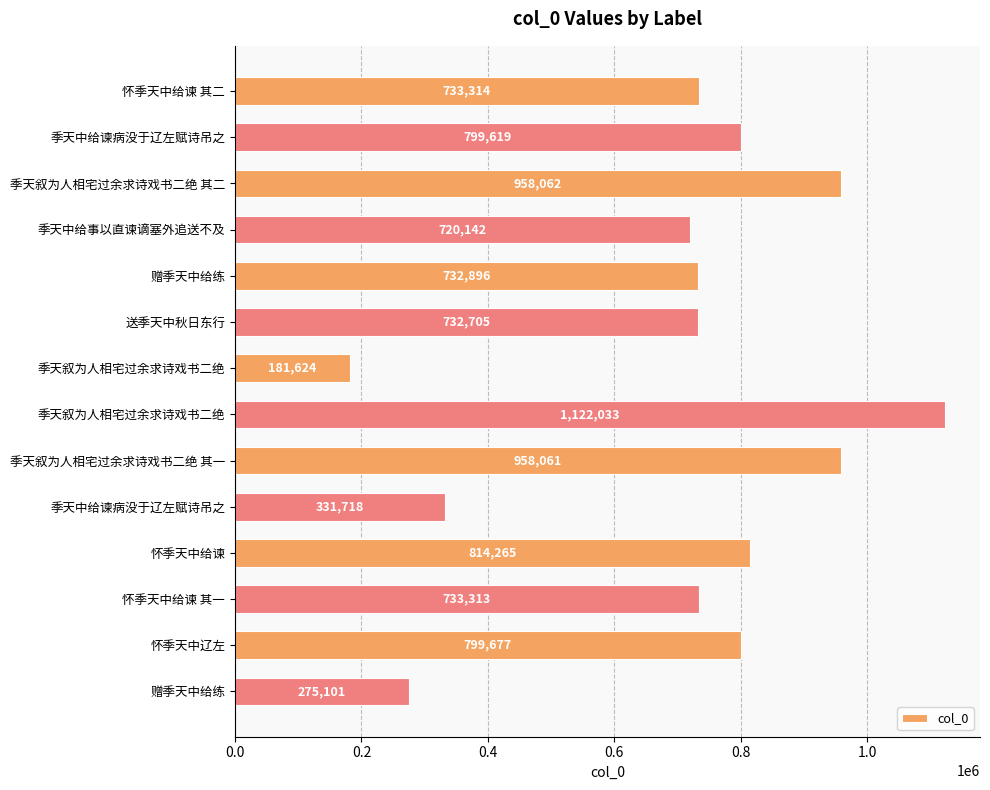

How many categories are shown in the chart?

14